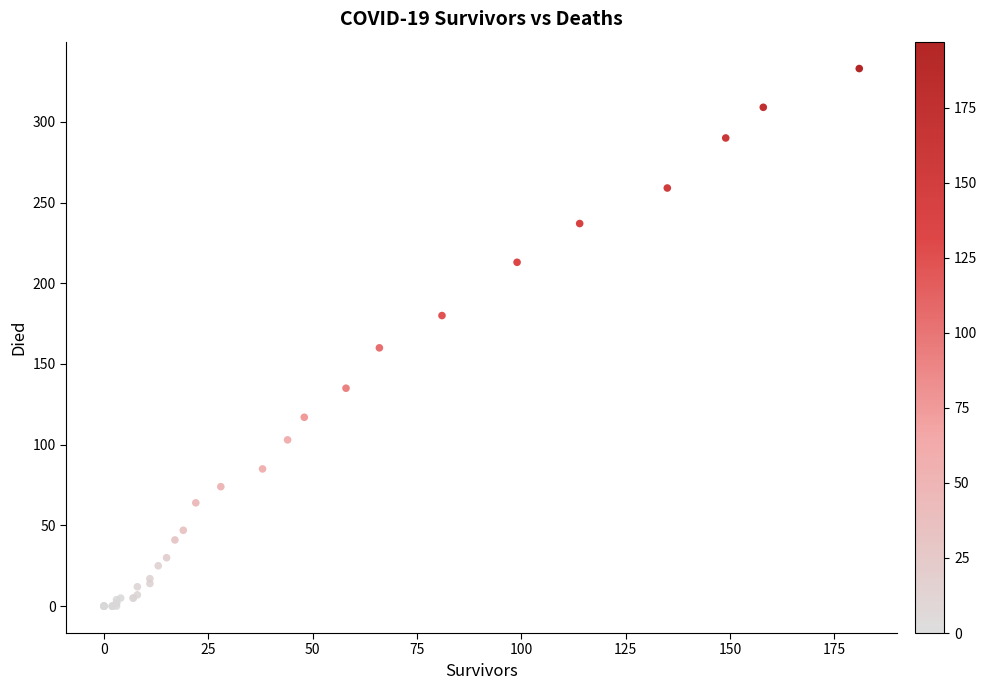

What Y value in the scatter plot is closest to 166?

160